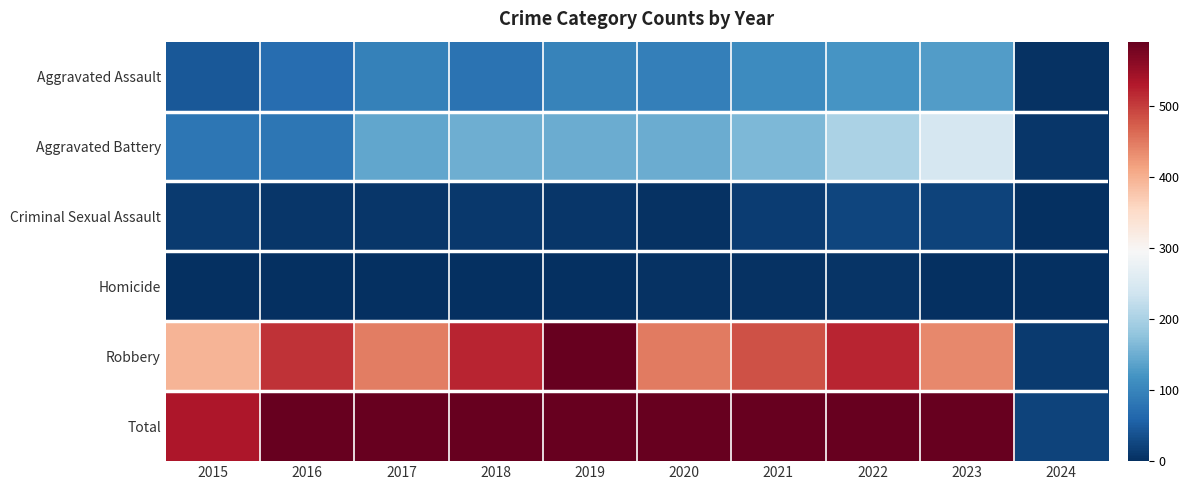

What is the total value across all series at 2024?

46